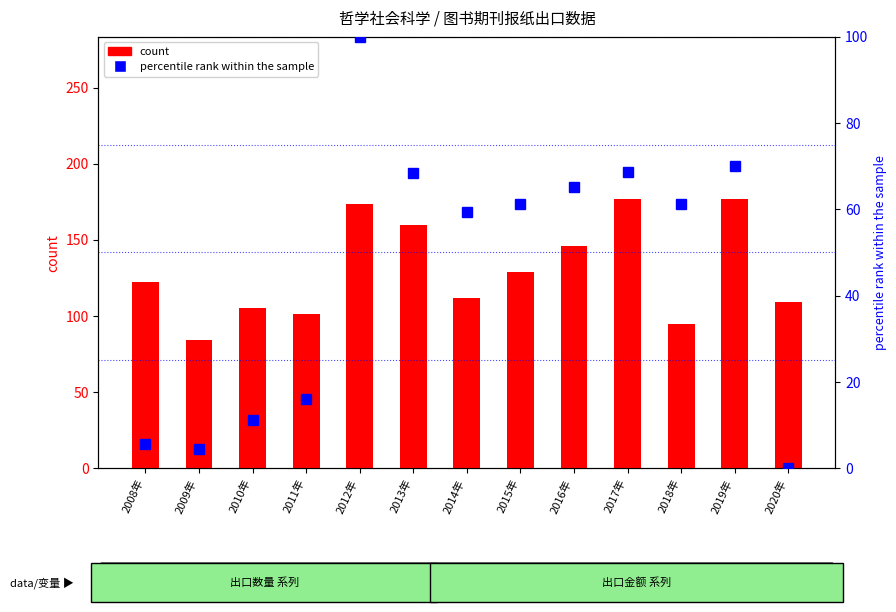

Which has a higher value, 2008年 or 2019年?

2019年